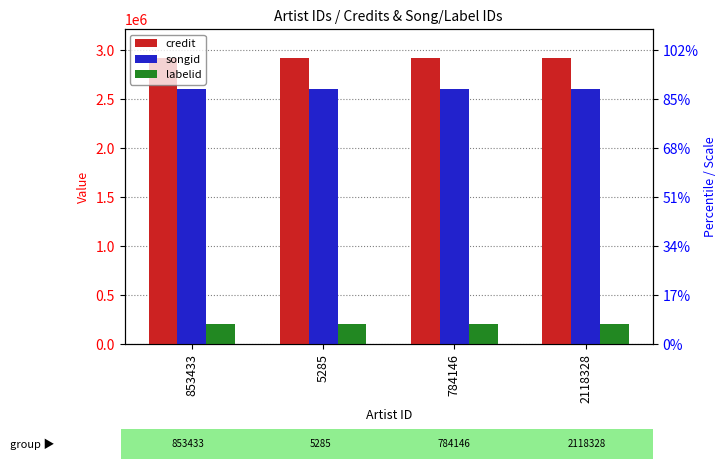

What position from the left is 2118328?

4